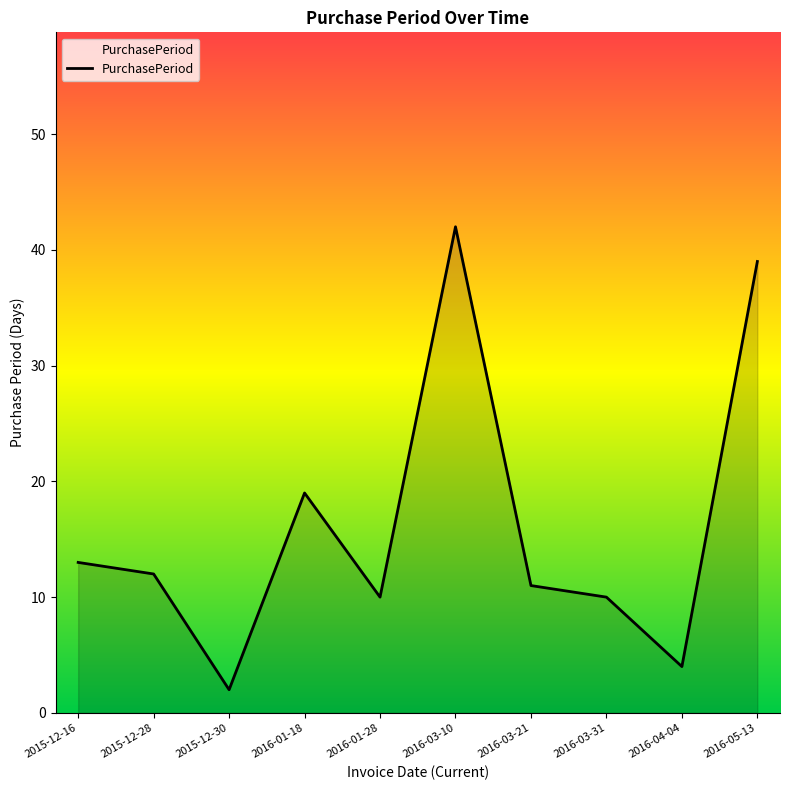

Is it true that the value at 2016-03-10 is 42?

True